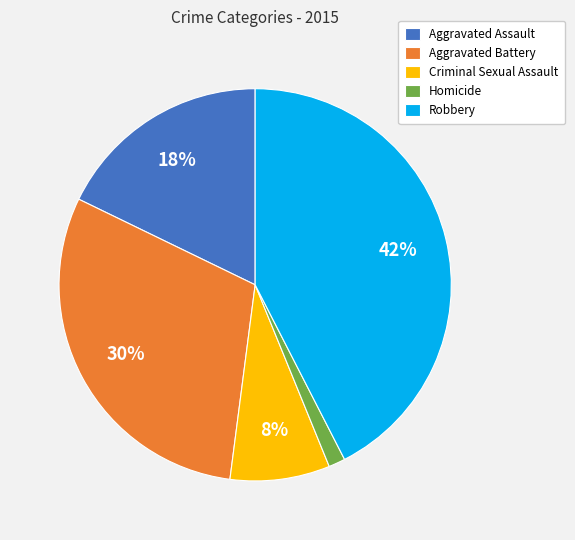

Which has a higher value, Aggravated Assault or Criminal Sexual Assault?

Aggravated Assault